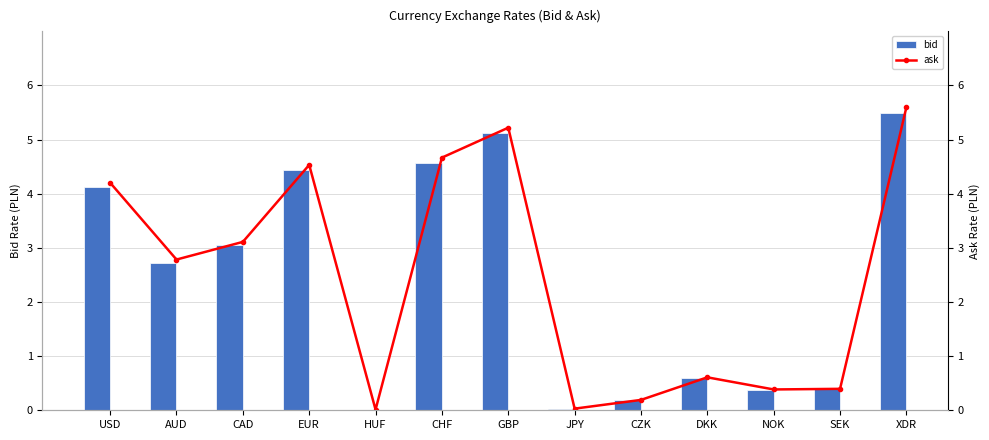

List the series in order of their peak value, lowest first.

bid, ask